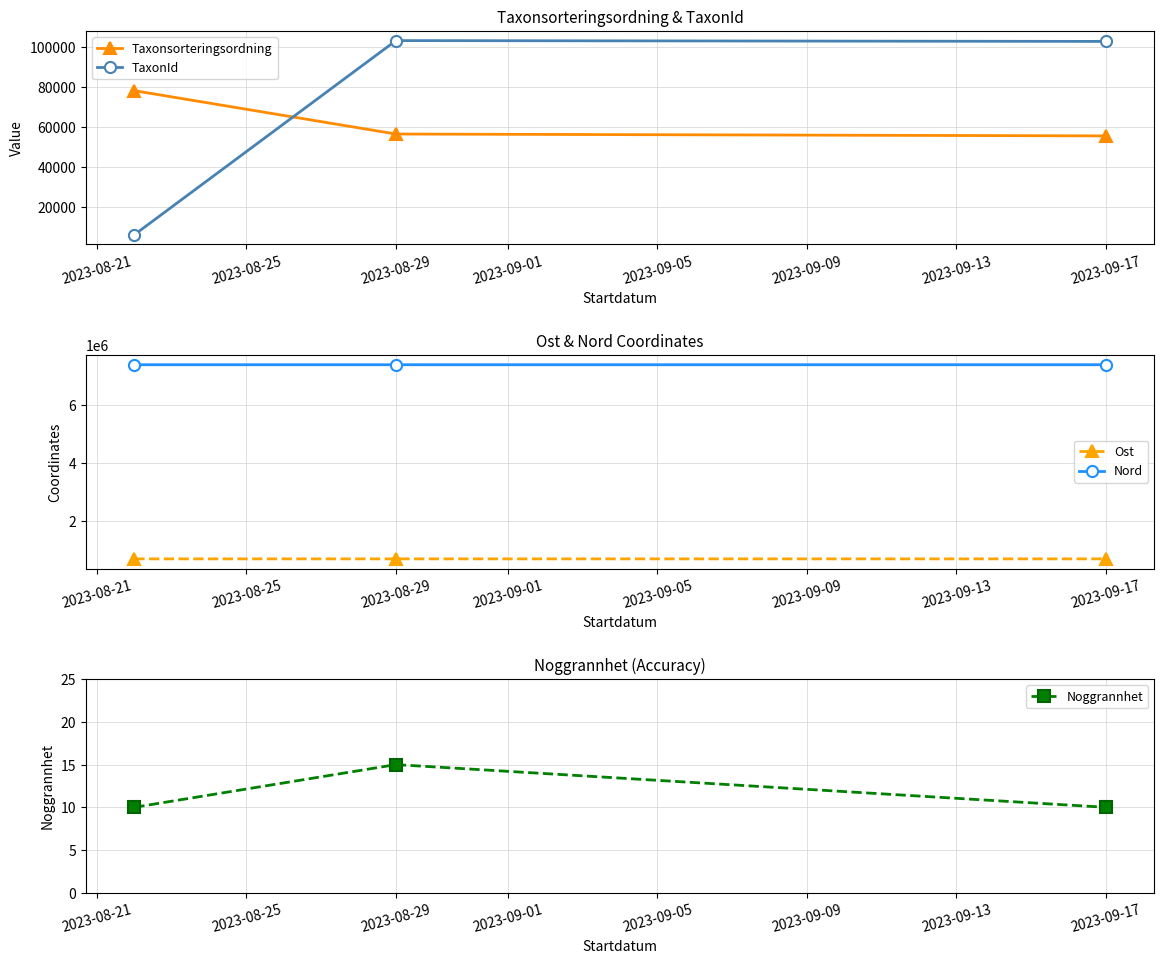

Read the Nord value at 2023-08-29.

7397277.5